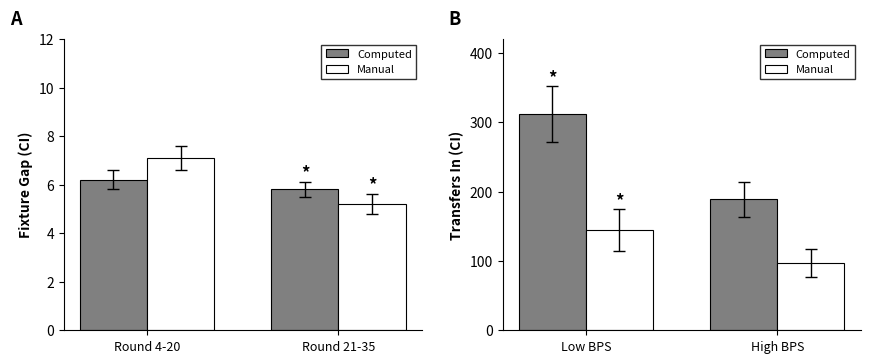

Count the number of categories in the chart.

2